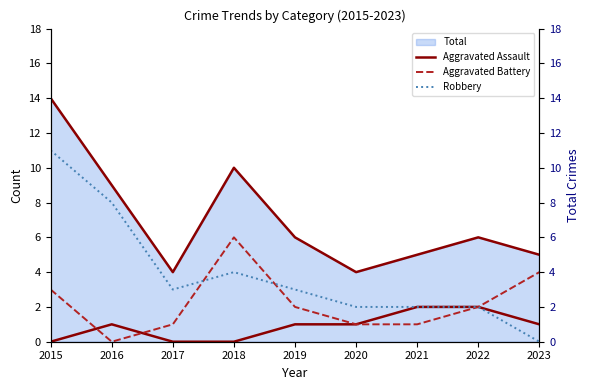

Reading left to right, what are all the values shown in this chart?

Aggravated Assault: 2015=0	2016=1	2017=0	2018=0	2019=1	2020=1	2021=2	2022=2	2023=1
Aggravated Battery: 2015=3	2016=0	2017=1	2018=6	2019=2	2020=1	2021=1	2022=2	2023=4
Robbery: 2015=11	2016=8	2017=3	2018=4	2019=3	2020=2	2021=2	2022=2	2023=0